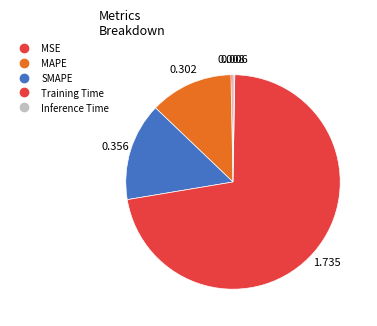

Do Training Time and MAPE together represent more than half of the pie?

Yes